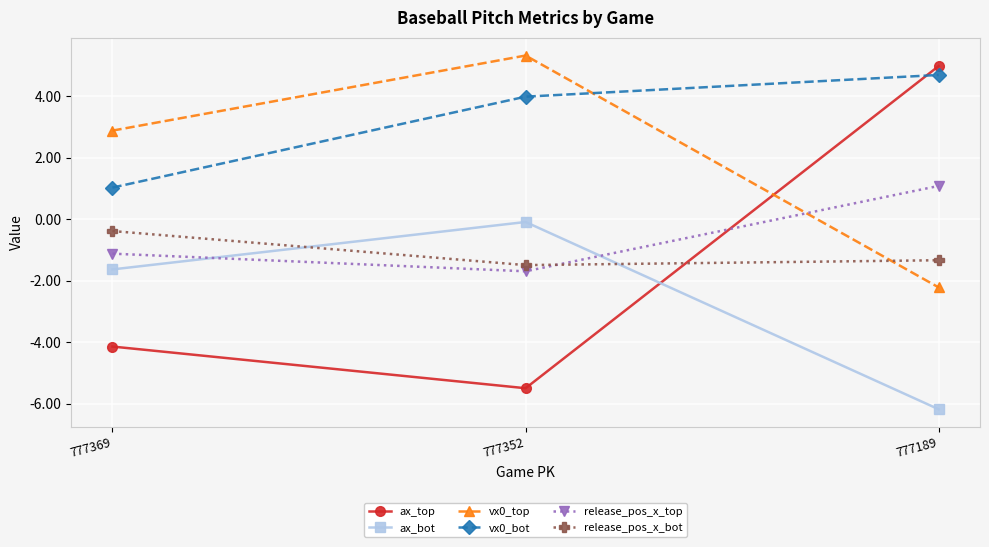

How many values in the ax_top series are below -4?

2